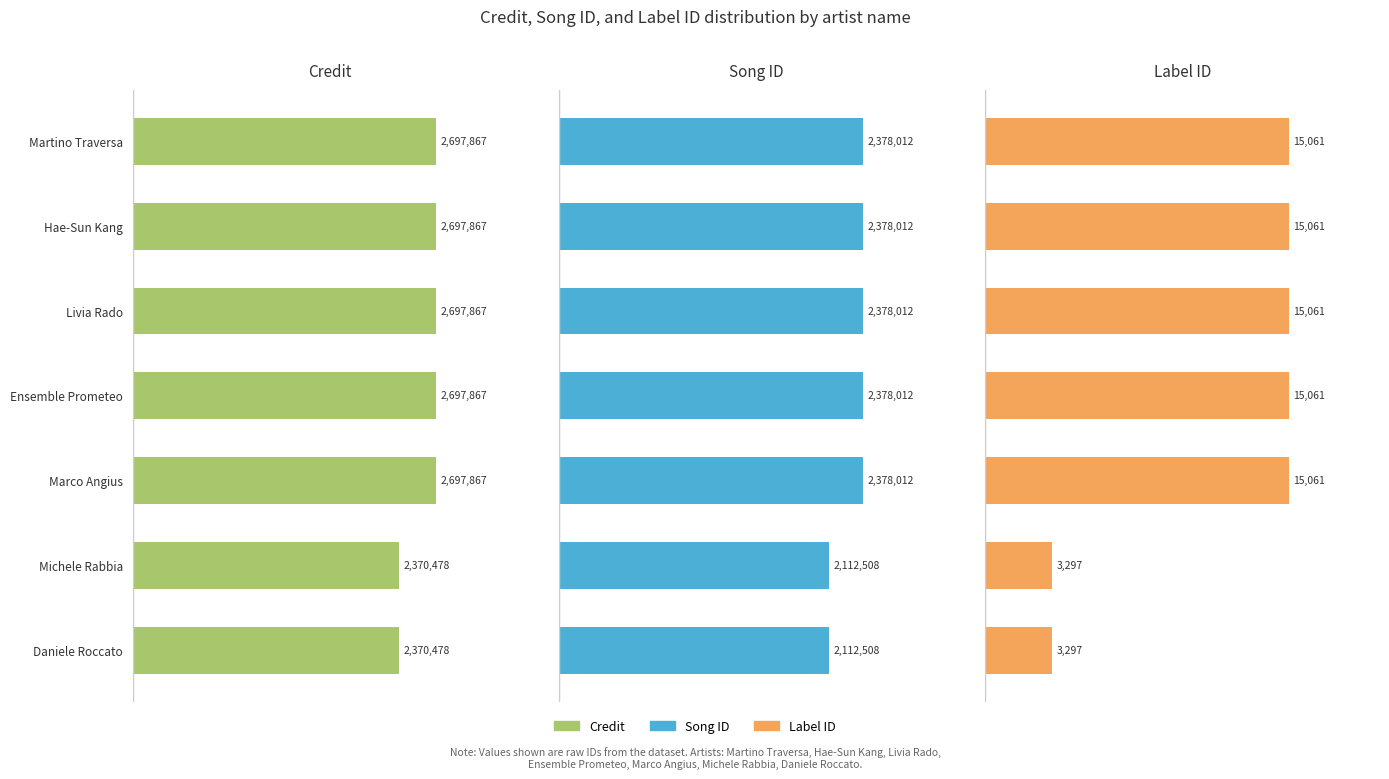

Count the number of data series in this chart.

3